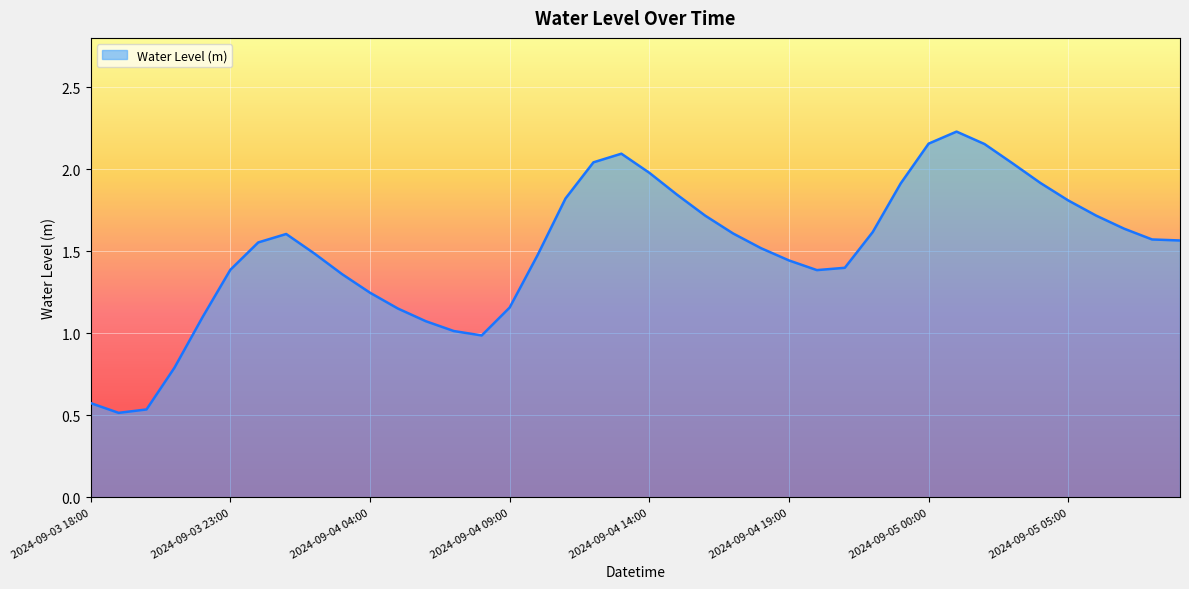

What is the difference between the maximum and minimum values?

1.7